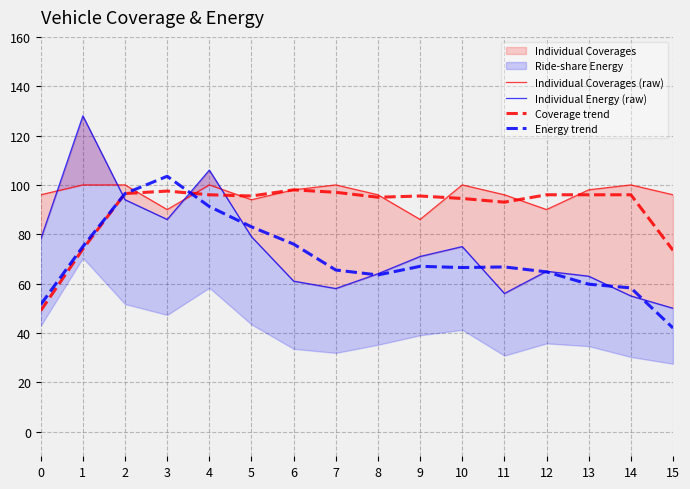

Which series has the widest spread of values?

Individual Energy (raw)